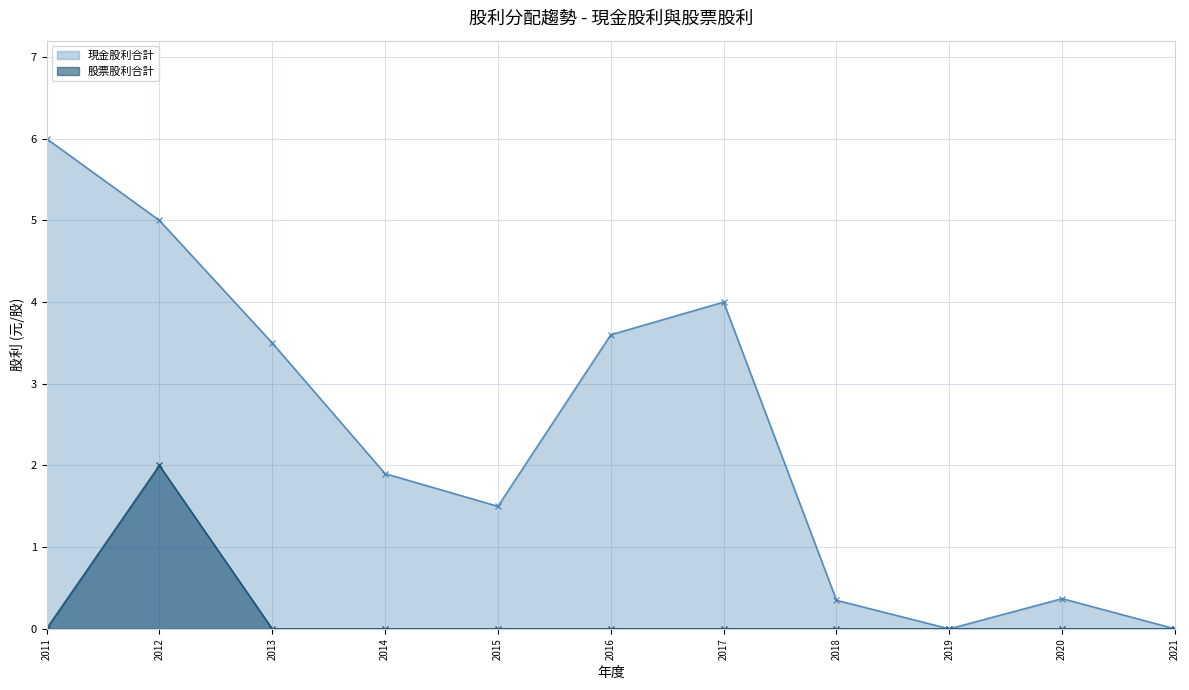

The value of 股票股利合計 at 2018 is 0.0. True or false?

True